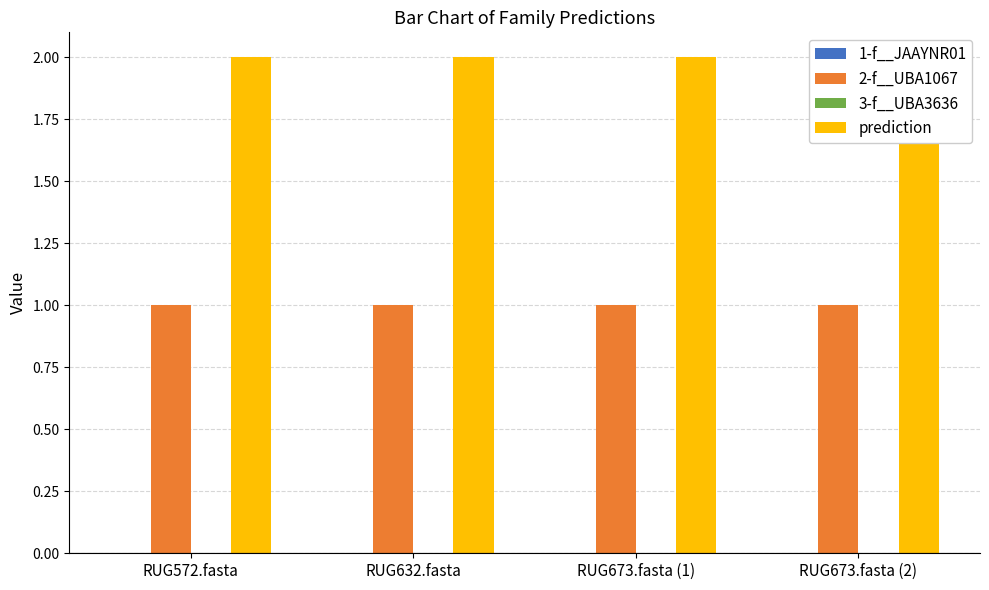

Which category has the lowest value in the 3-f__UBA3636 series?

RUG572.fasta